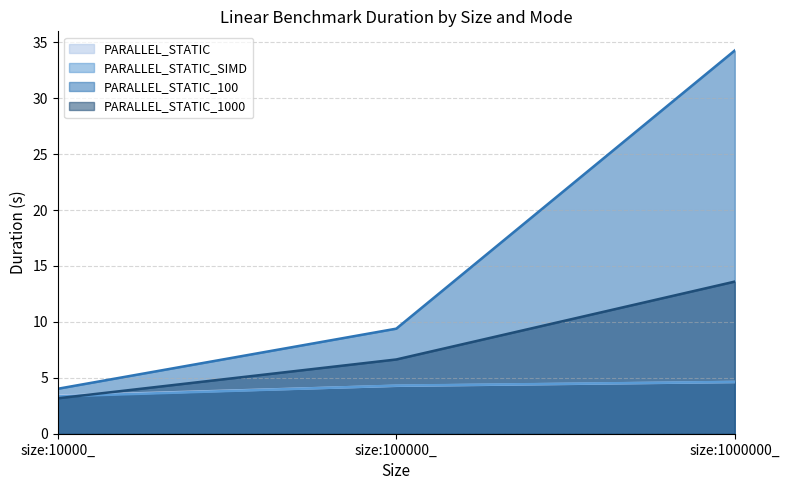

Reading left to right, list all the values displayed in this chart.

PARALLEL_STATIC: 3.4	4.3	4.6
PARALLEL_STATIC_SIMD: 3.3	4.3	4.6
PARALLEL_STATIC_100: 4.0	9.4	34.3
PARALLEL_STATIC_1000: 3.2	6.6	13.6